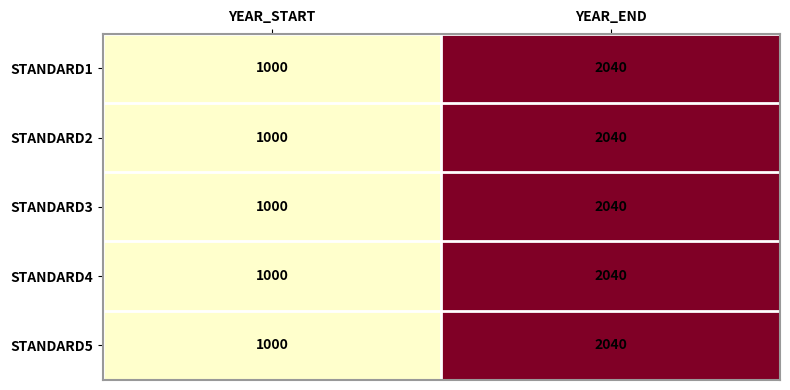

What is the total value across all series at YEAR_END?

10200